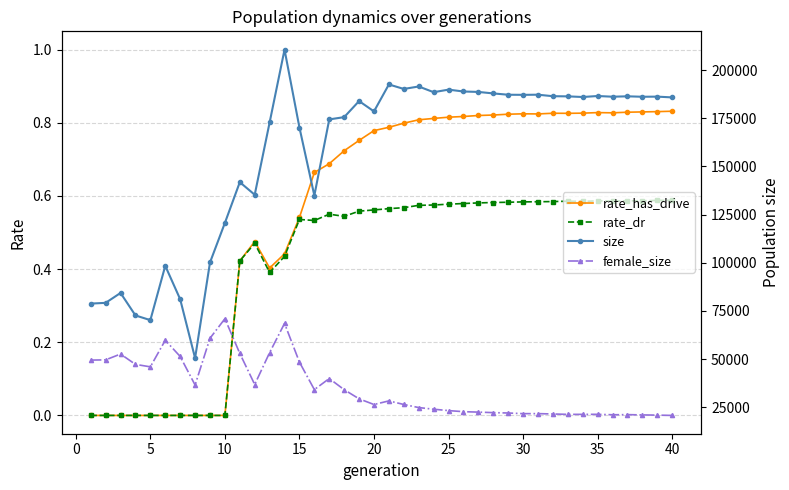

True or false: rate_has_drive has more than 1 points higher than both neighbors.

True